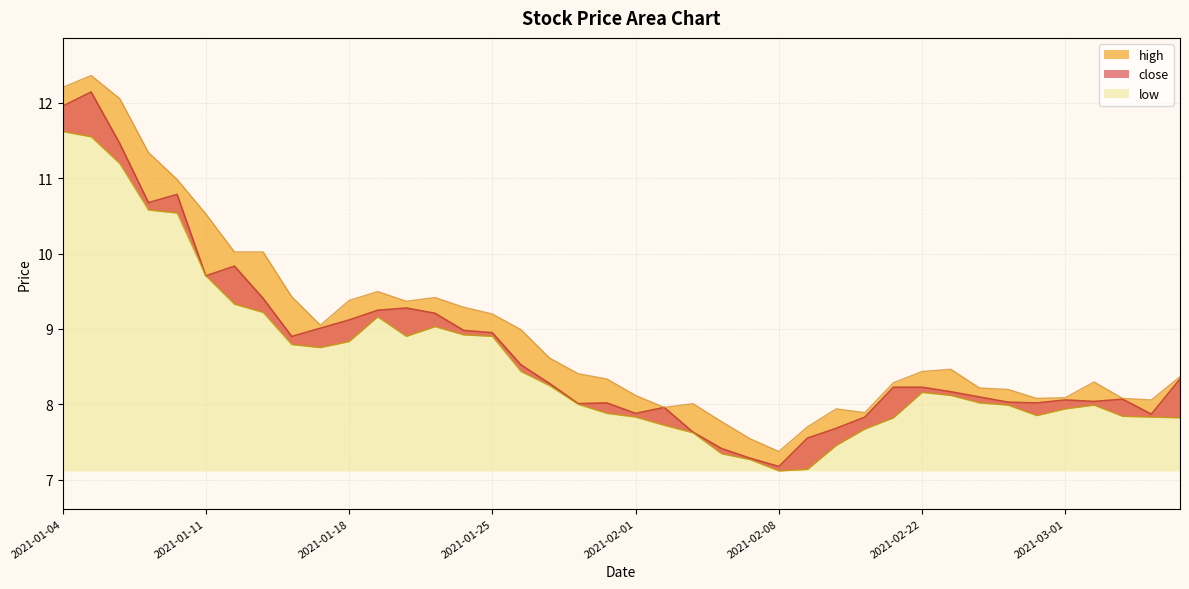

Which series has the largest total across all categories?

high